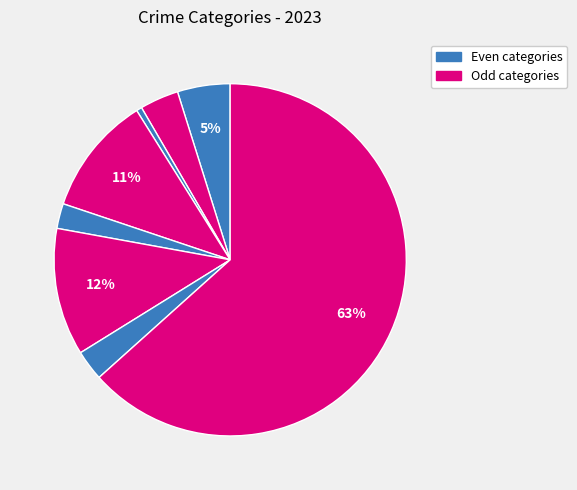

Count the number of slices in the pie.

8